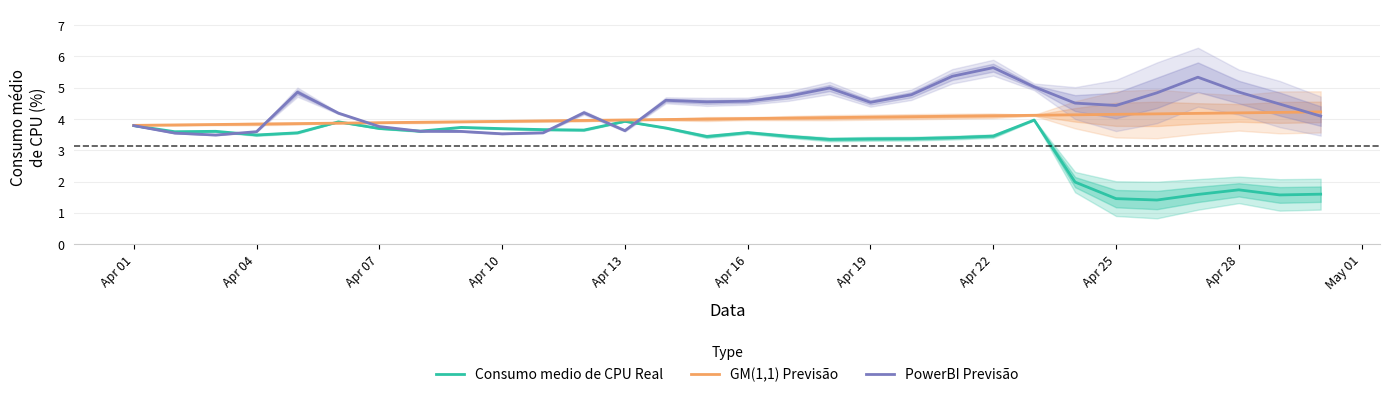

True or false: GM(1,1) Previsão has a value of 6.6 at Apr 04.

False